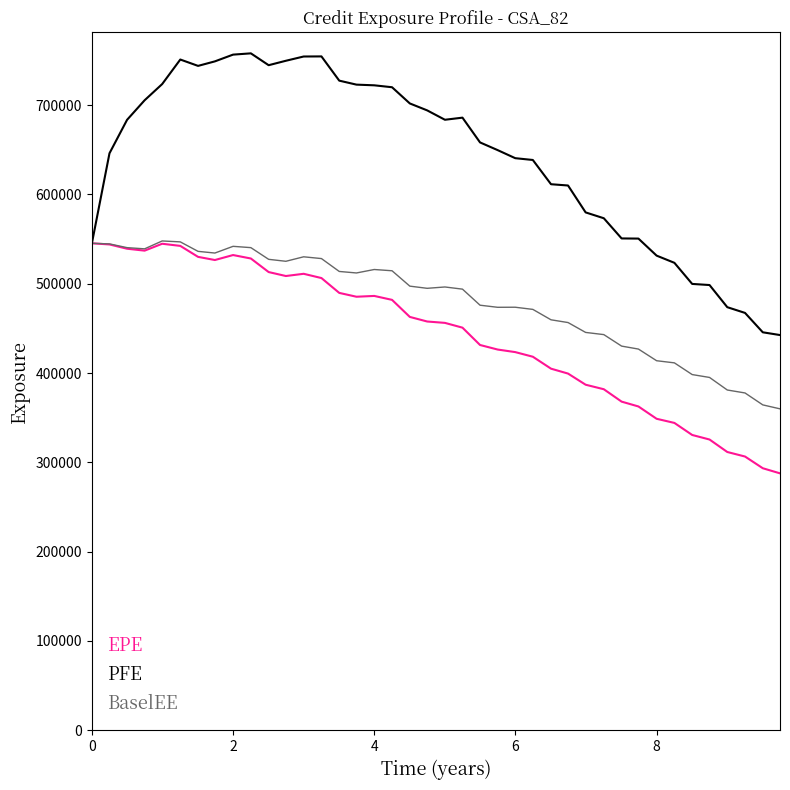

What is the highest value of the PFE series?

757996